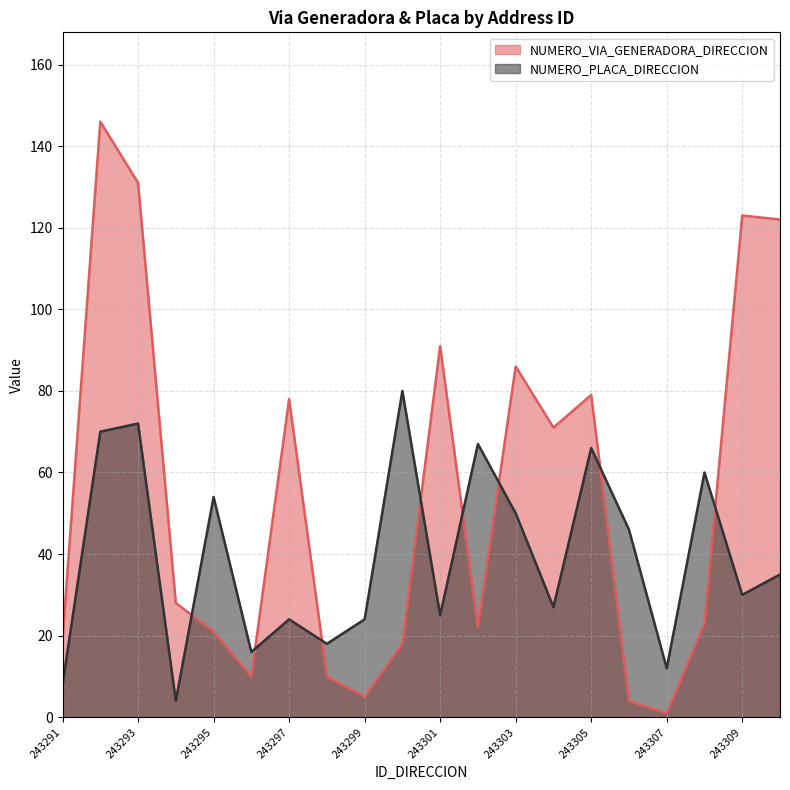

True or false: NUMERO_VIA_GENERADORA_DIRECCION and NUMERO_PLACA_DIRECCION cross at least once.

True